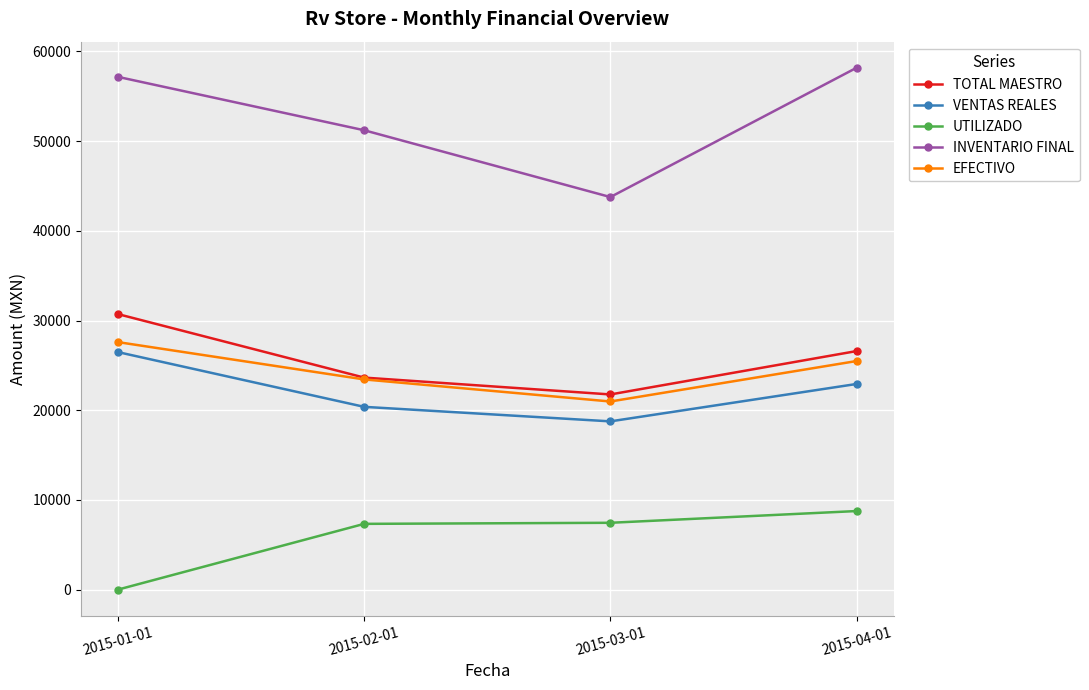

What is the sum of the TOTAL MAESTRO values at 2015-02-01 and 2015-03-01?

45394.0